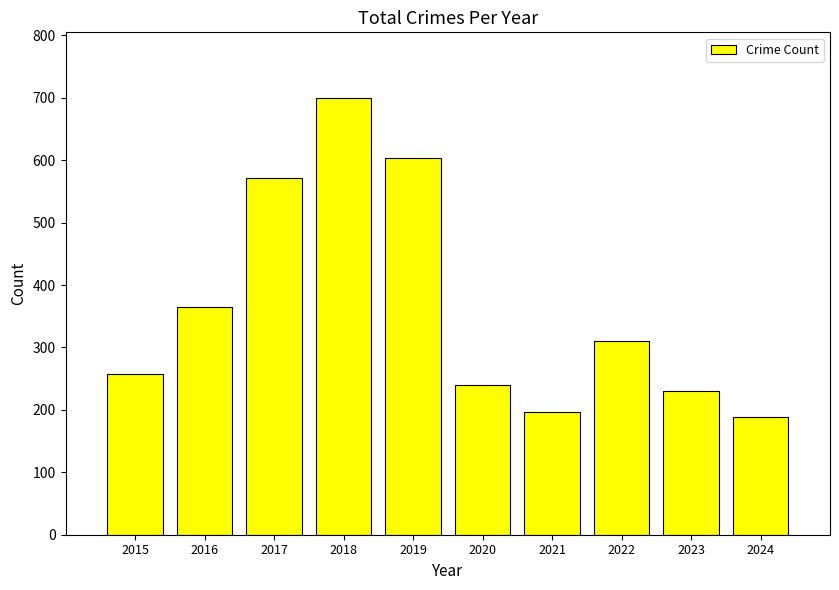

Does the chart contain stacked bars?

No